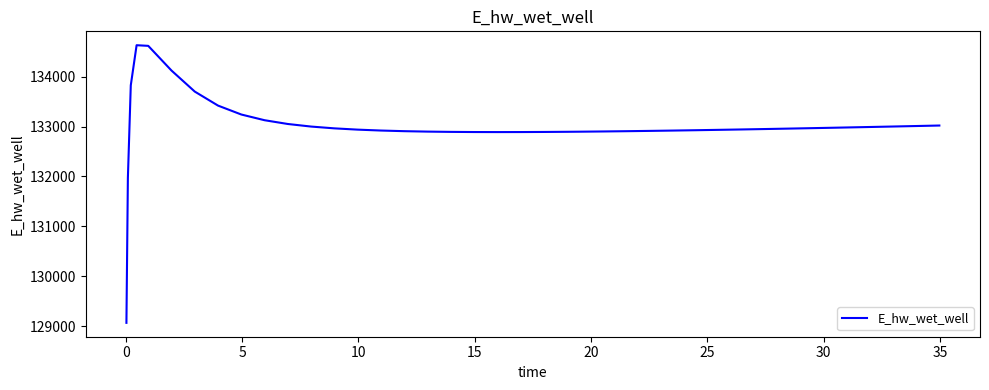

What is the smallest value displayed?

129070.3